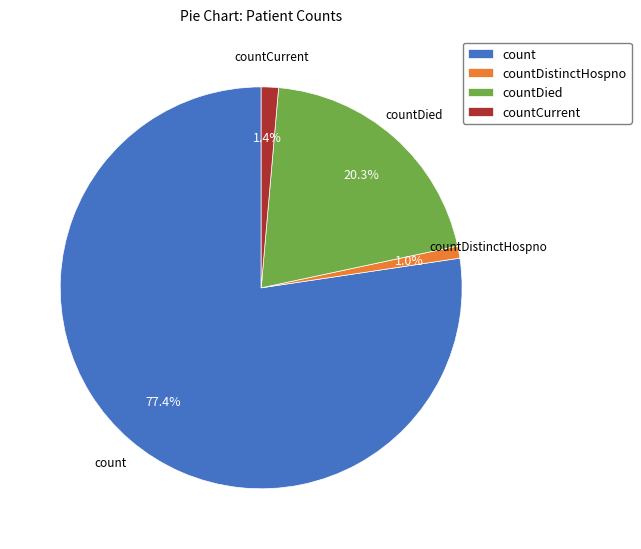

How many segments does this pie chart have?

4